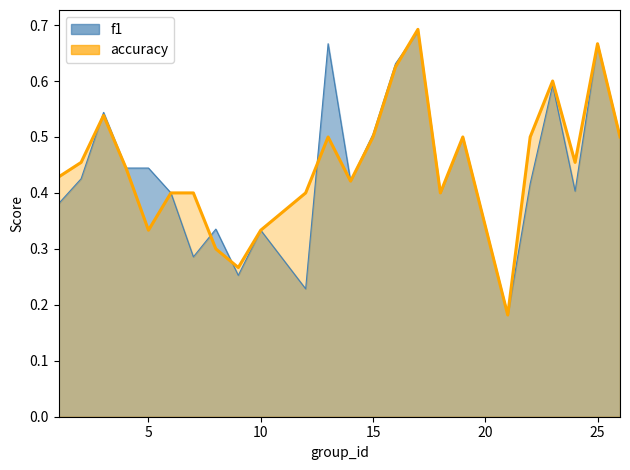

Which series has the largest total across all categories?

accuracy